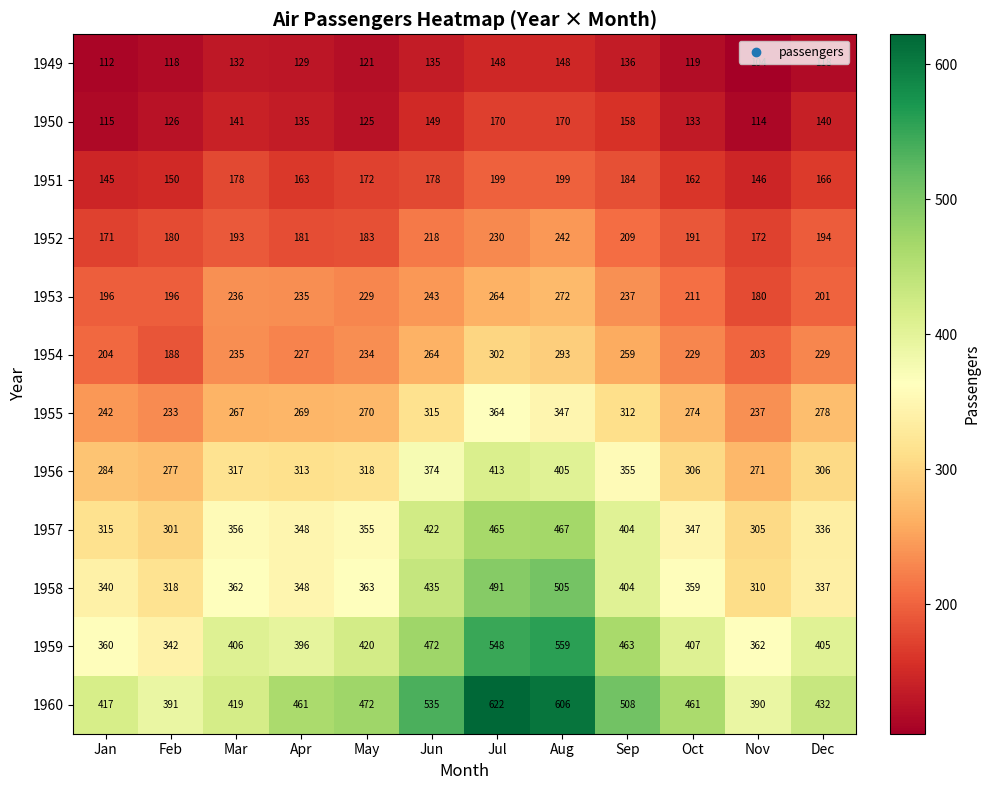

Where is 1951 nearest to the value 172?

May